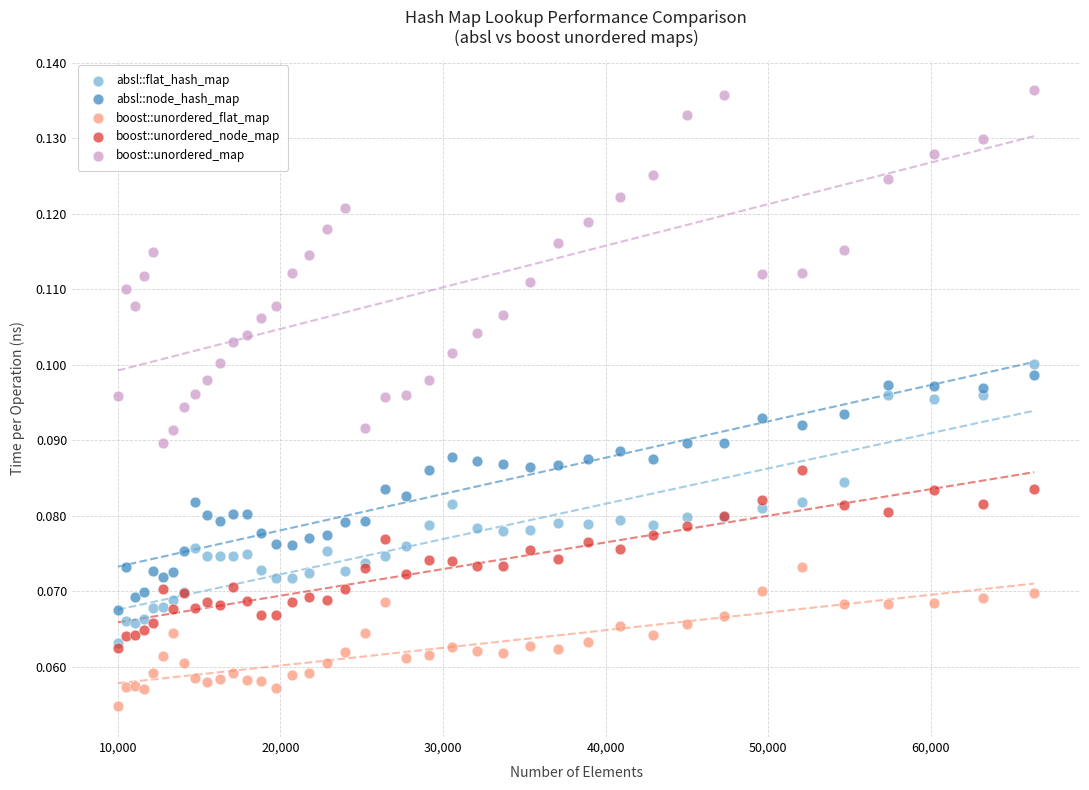

What are all the series names shown in the legend?

absl::flat_hash_map, absl::node_hash_map, boost::unordered_flat_map, boost::unordered_node_map, boost::unordered_map